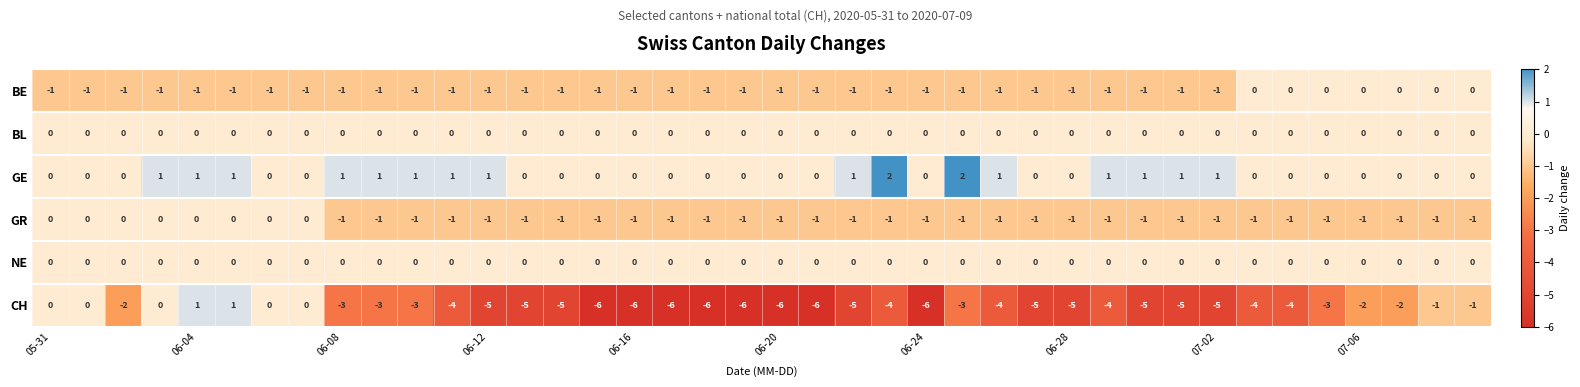

Which series has the largest total across all categories?

GE